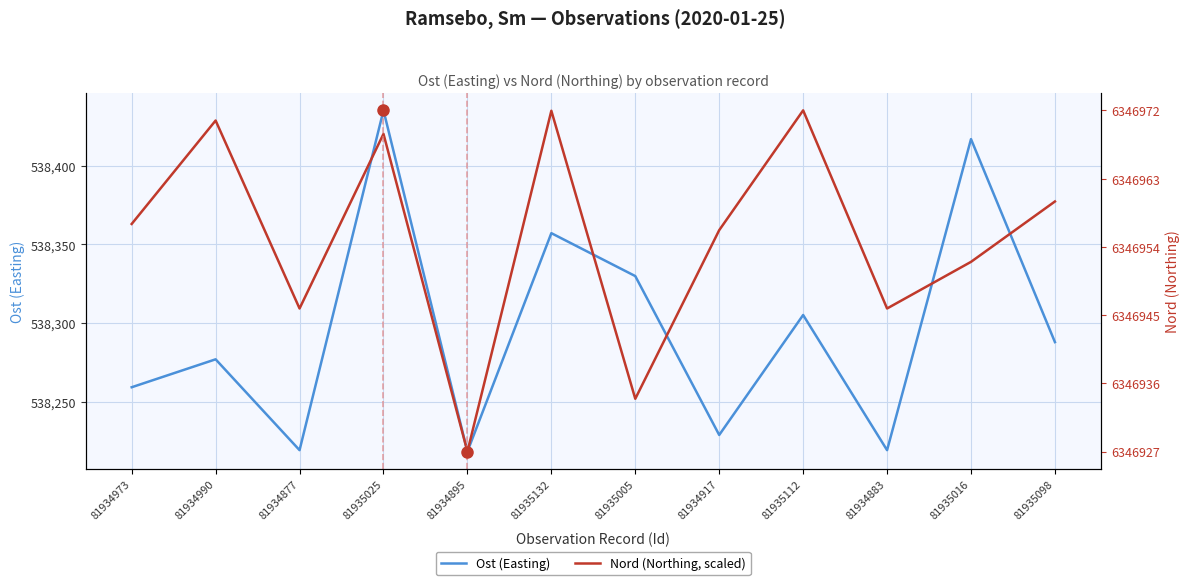

What is the smallest value displayed?

538218.2